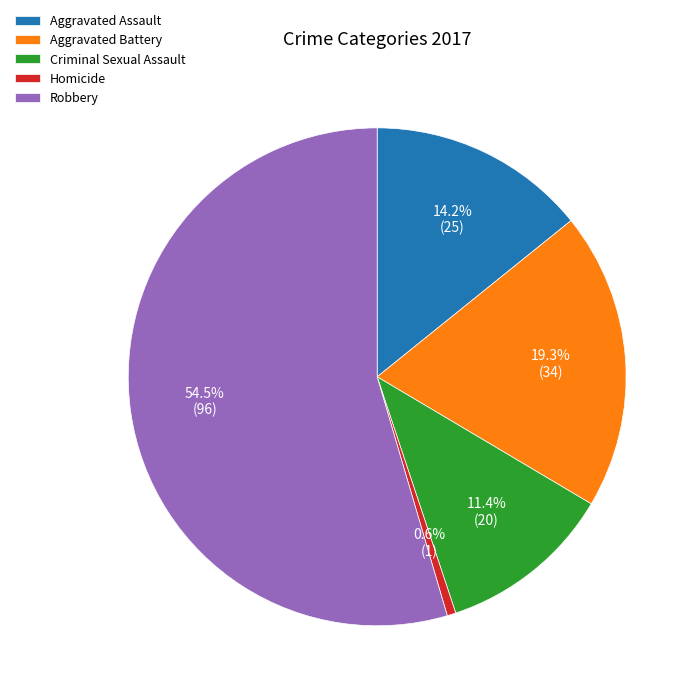

How many slices are in this pie chart?

5